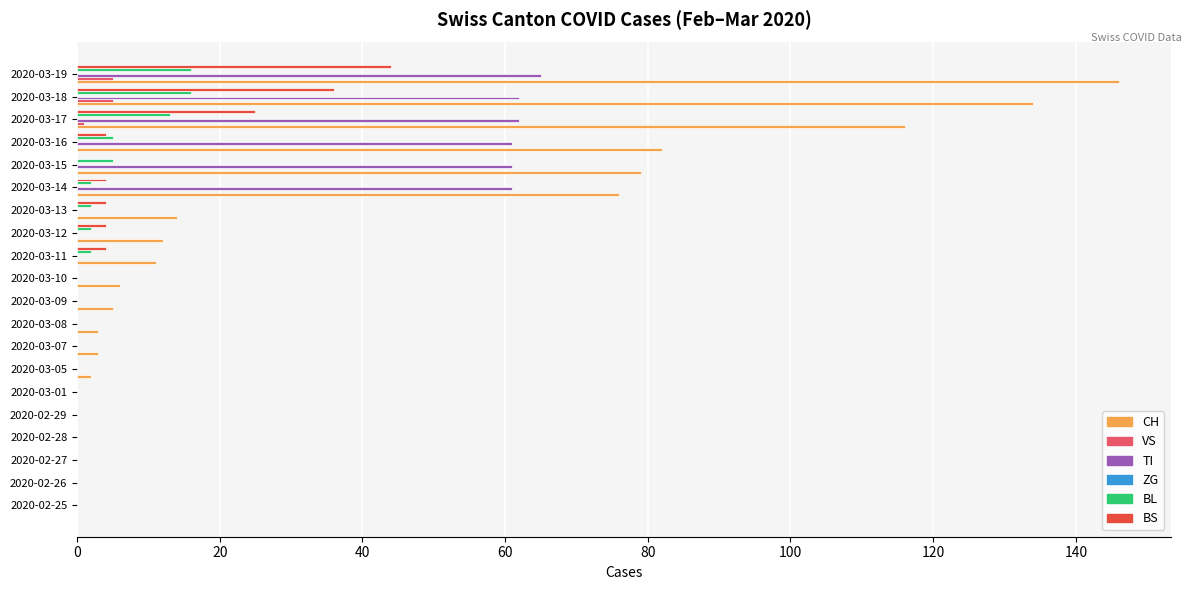

How many categories are shown in the chart?

20